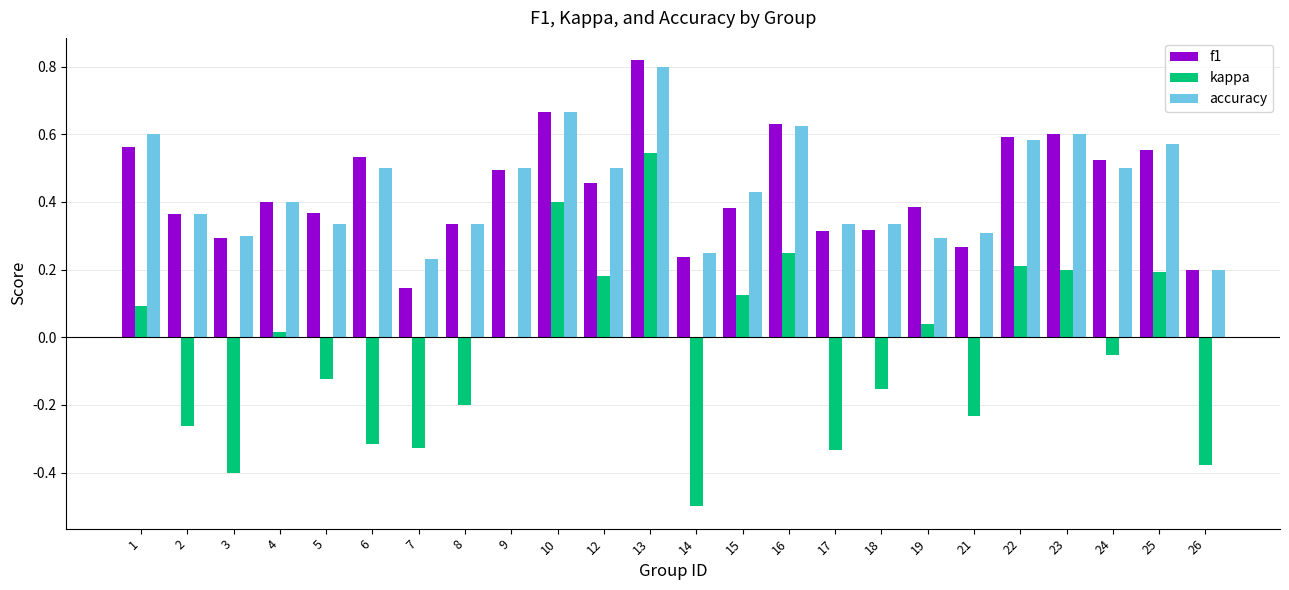

Is the value of accuracy at 21 greater than the value of kappa at 5?

Yes